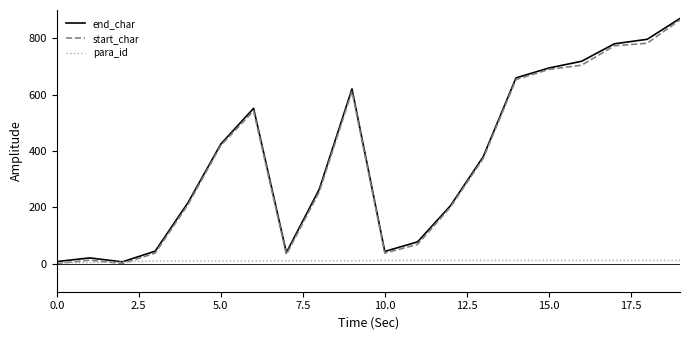

Which series has the widest spread of values?

start_char